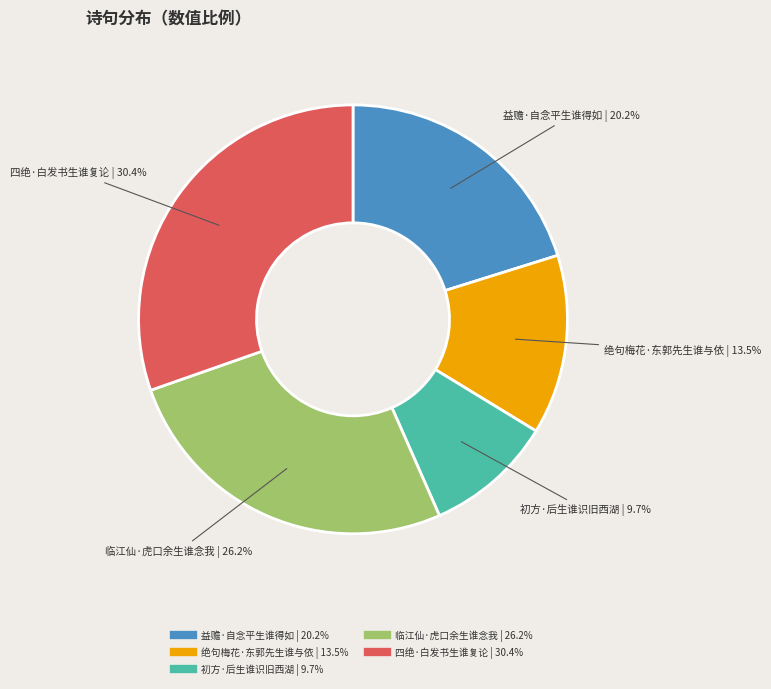

What percentage is the 初方·后生谁识旧西湖 slice, to the nearest percent?

10%